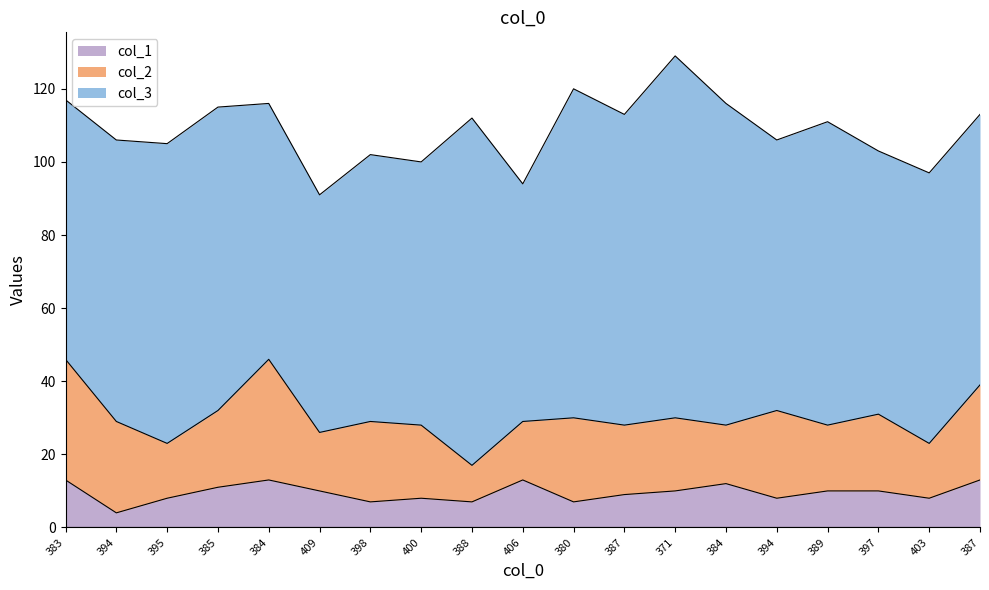

What is the difference between the highest and lowest values at 397?

62